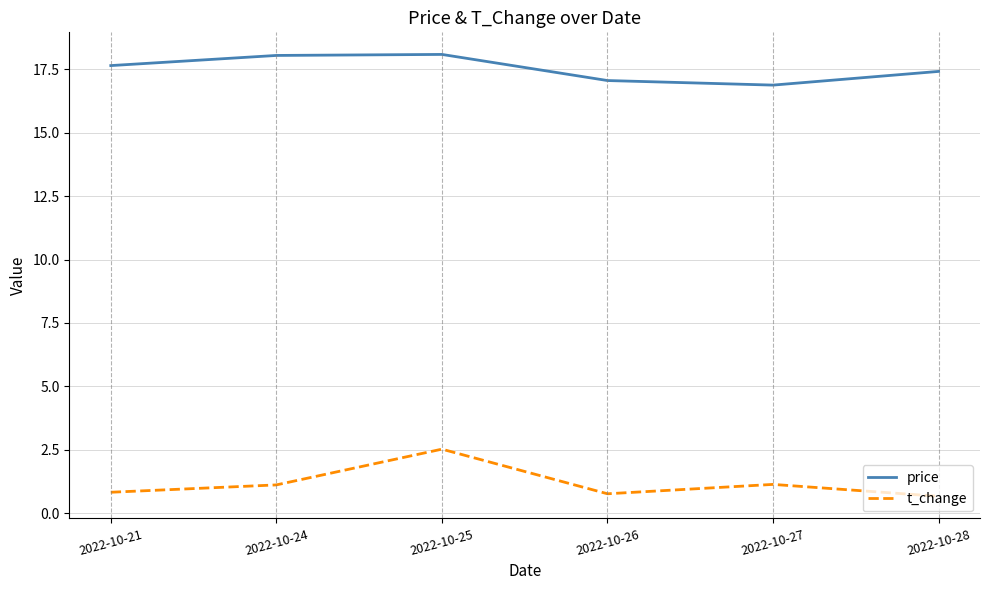

The value of price at 2022-10-21 is 6.5. True or false?

False